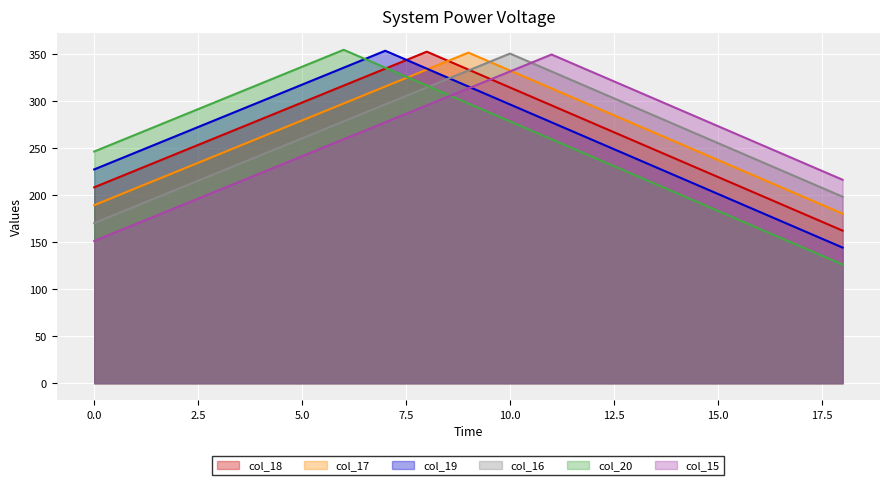

Which has a higher value, 5 or 13?

13